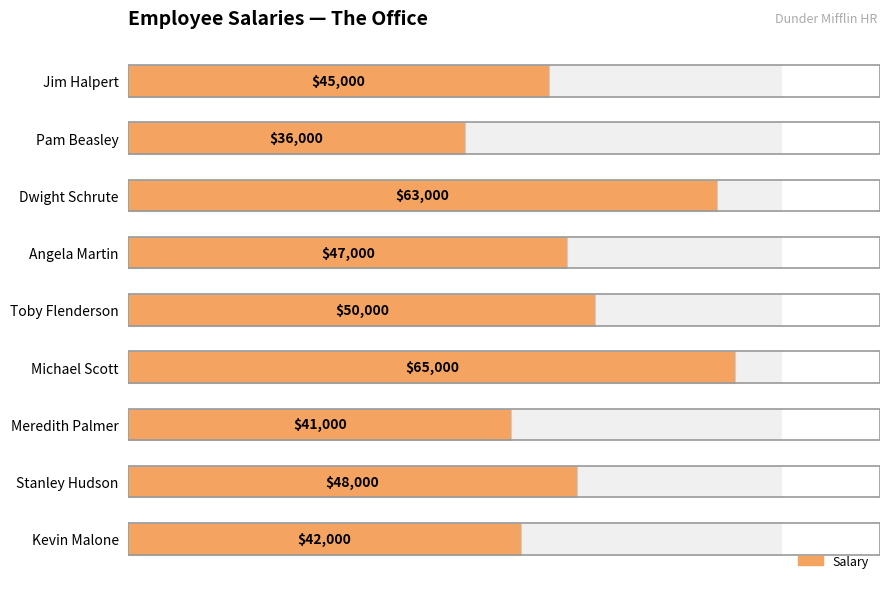

Which has a higher value, Jim Halpert or Stanley Hudson?

Stanley Hudson